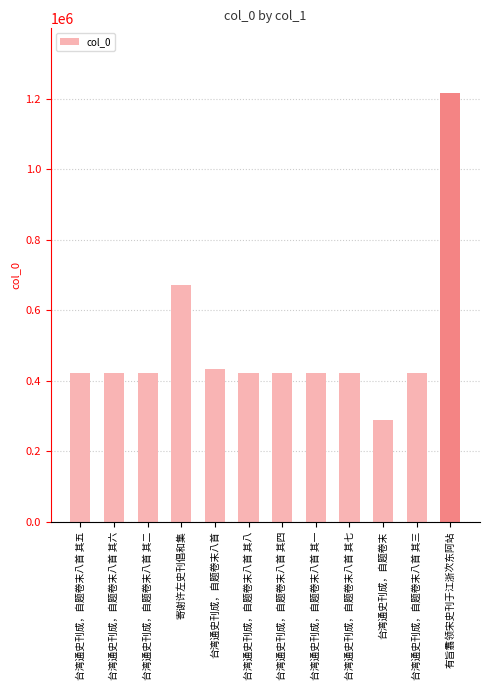

Which label corresponds to the largest value in the chart?

有旨翥领宋史刊于江浙次东阿站